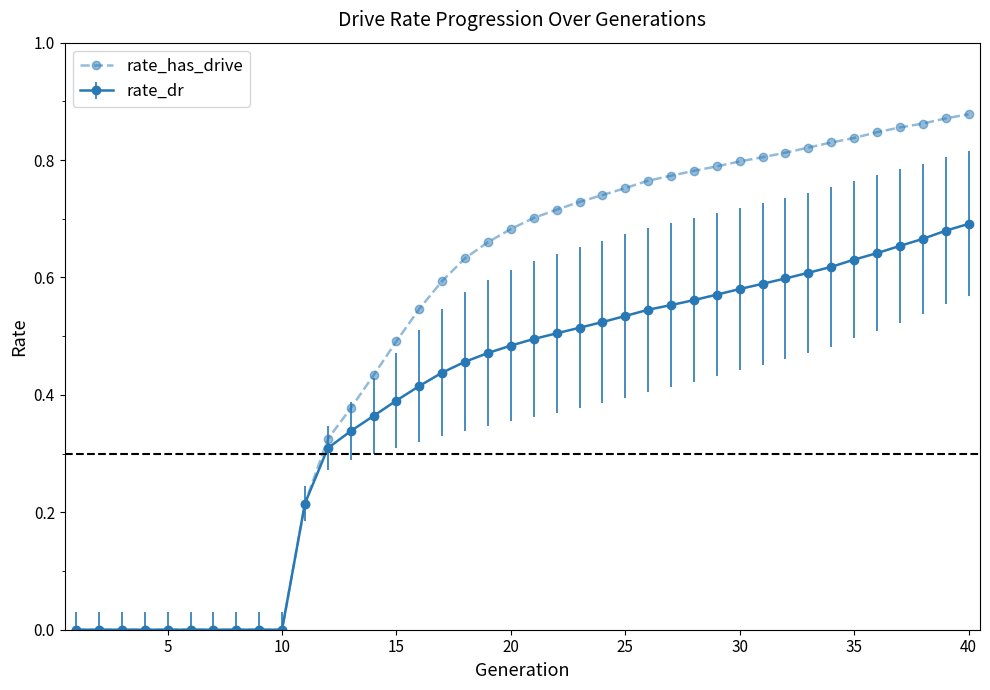

Which series has the largest total across all categories?

rate_has_drive